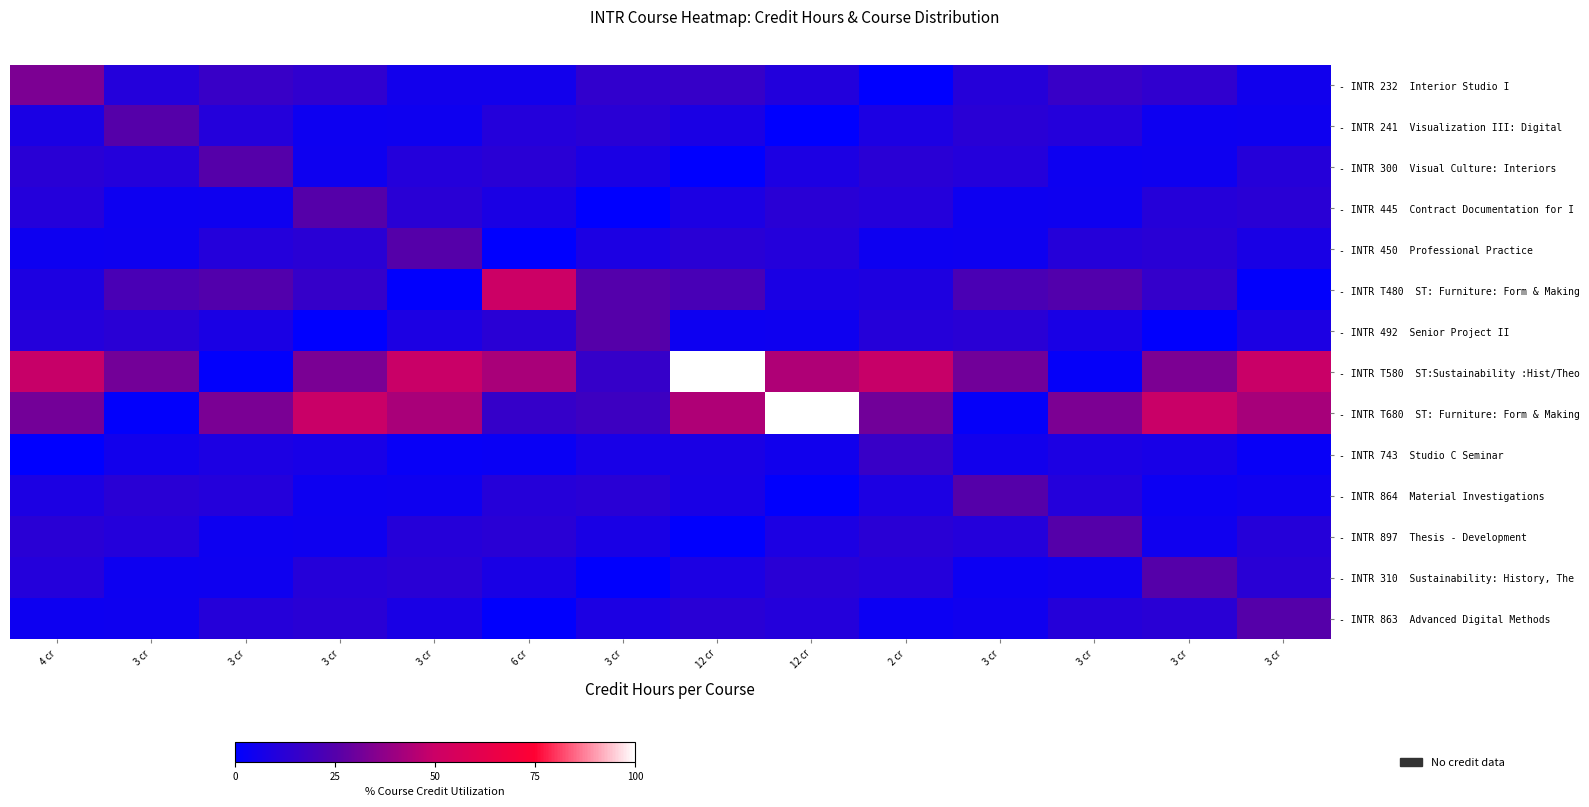

Which series has the largest range (max minus min)?

- INTR T580 ST:Sustainability :Hist/Theo